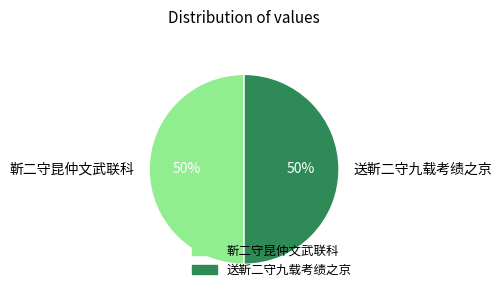

What is the ratio of the value at 送靳二守九载考绩之京 to the value at 靳二守昆仲文武联科?

1.0